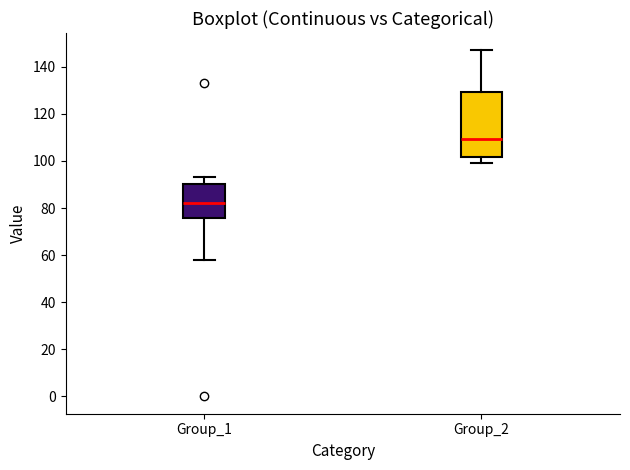

Where does the median line of the box for Group_2 sit on the y-axis? The values are not printed on the chart, so give them approximately, as read against the axis.

110